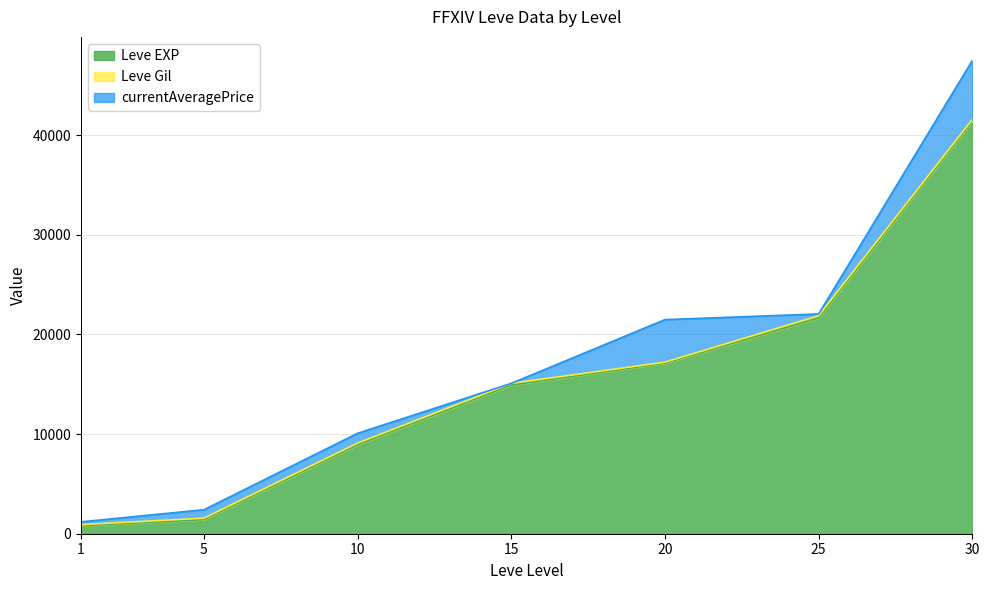

Where is Leve EXP nearest to the value 21105?

25